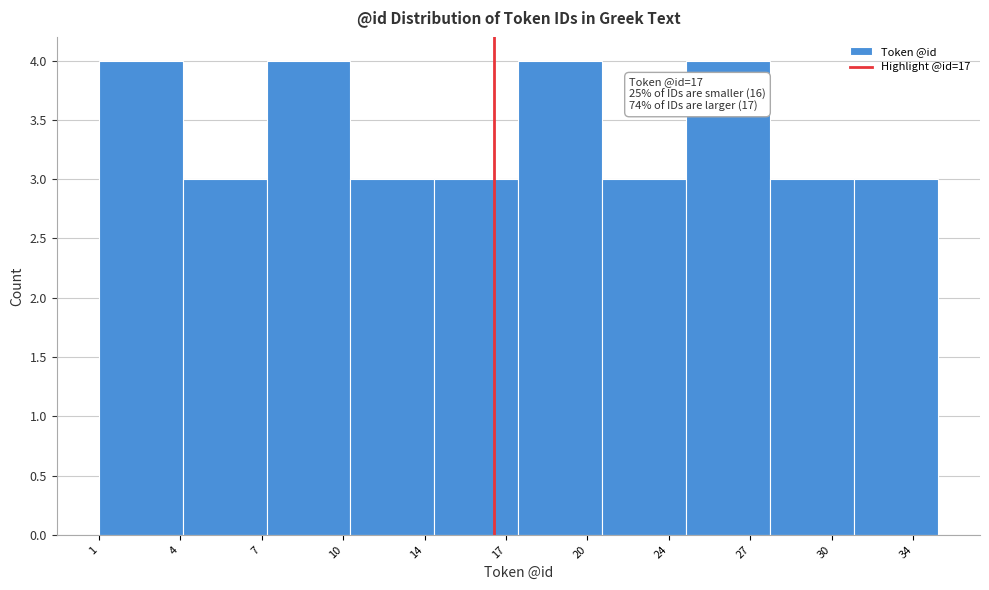

Reading left to right, transcribe all the data shown in this chart.

4	3	4	3	3	4	3	4	3	3